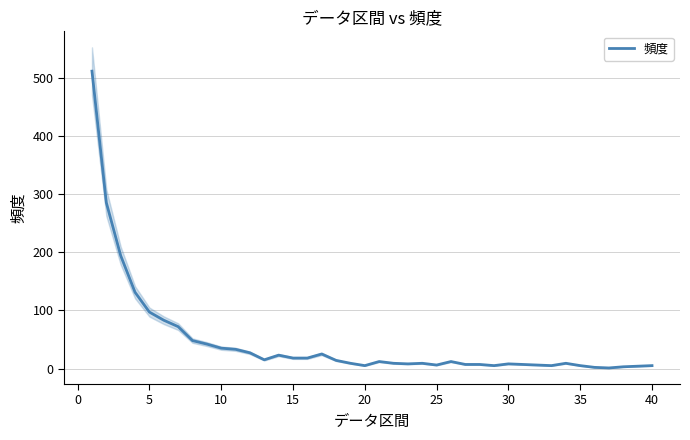

How many points are higher than both their immediate neighbors (excluding endpoints)?

7